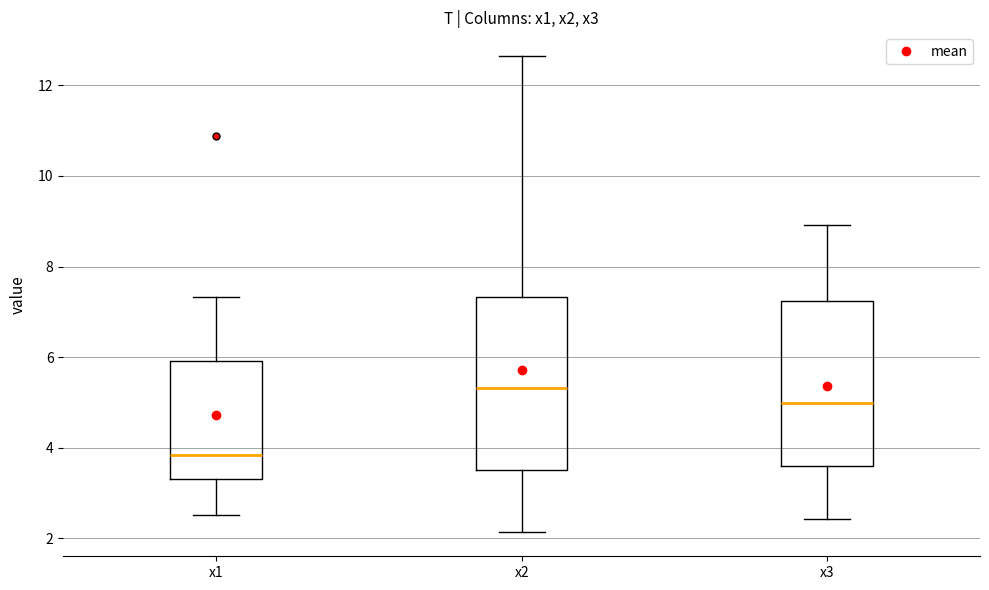

Where does the upper whisker of the box for x1 end on the y-axis? The values are not printed on the chart, so give them approximately, as read against the axis.

7.4